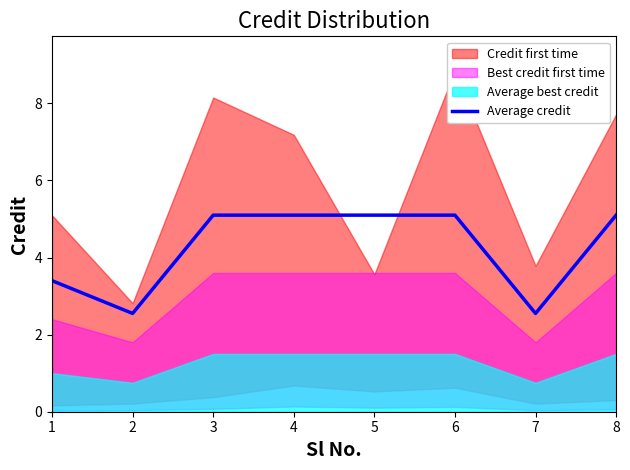

How many points are lower than both their immediate neighbors (excluding endpoints)?

2